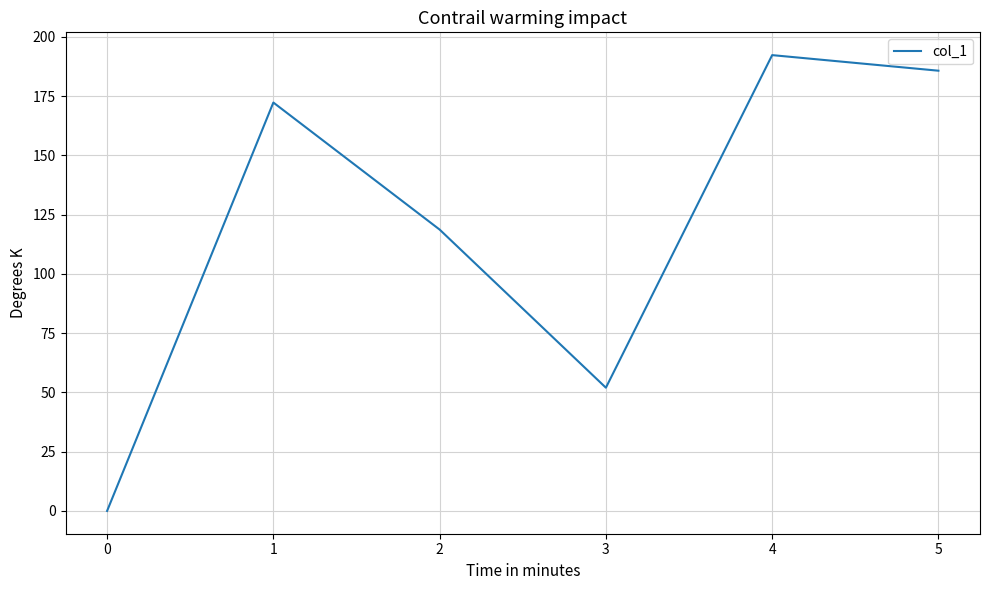

How many values exceed 172?

3